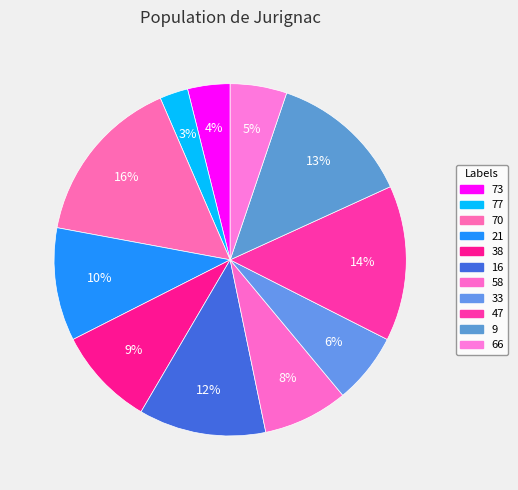

To the nearest percent, what percentage of the pie is 21?

10%